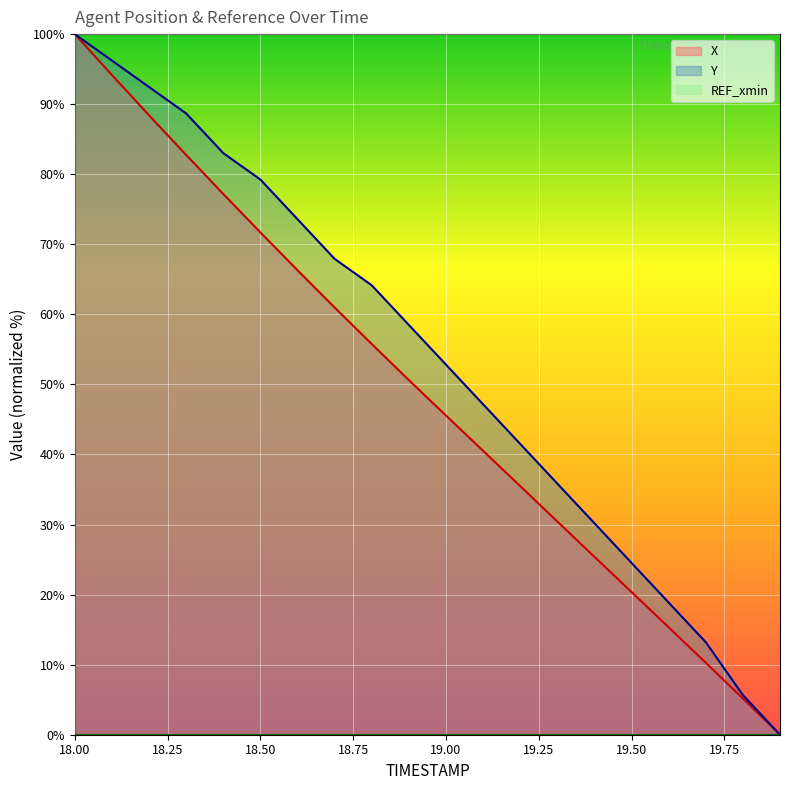

Is it true that X equals 55.8 at 18.8?

True